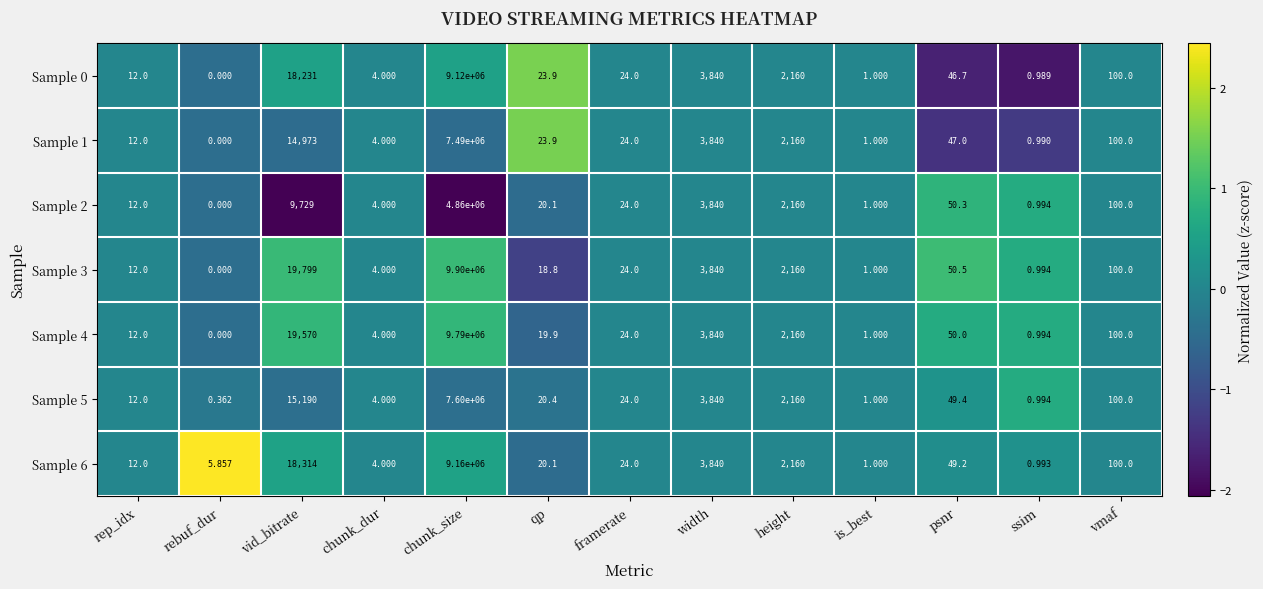

What is the smallest value displayed?

0.0